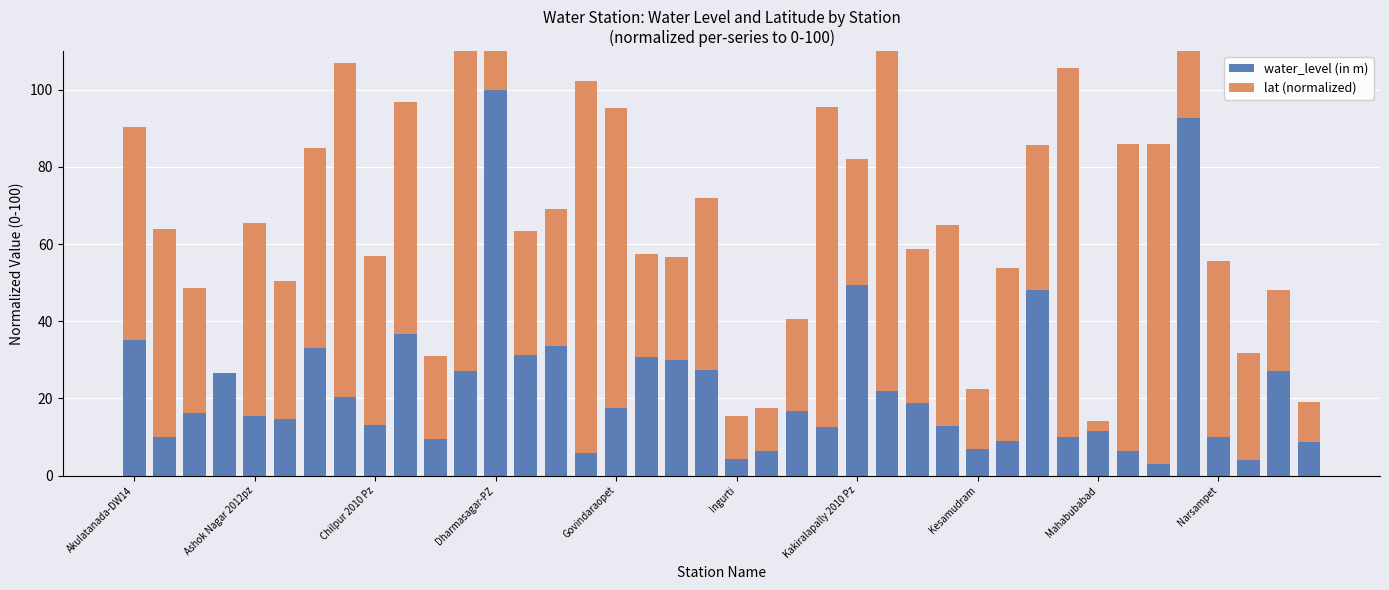

What position from the left is 33?

34